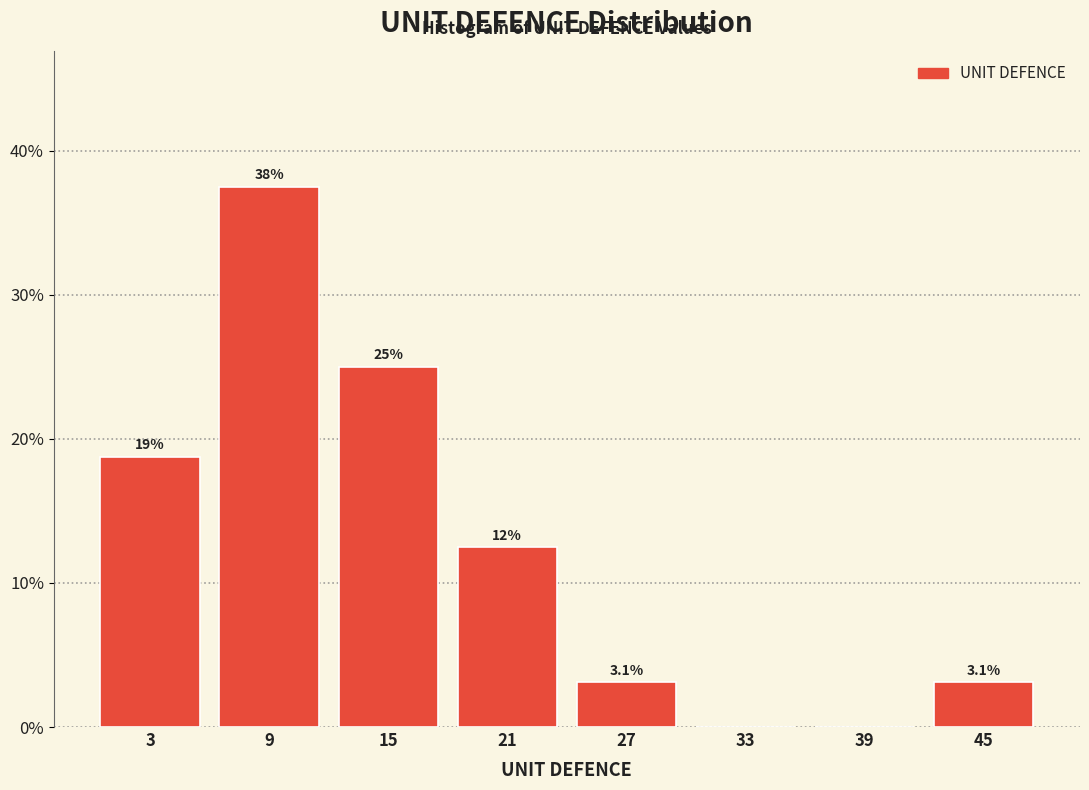

Which range on the x-axis has the tallest bar?

6 to 12